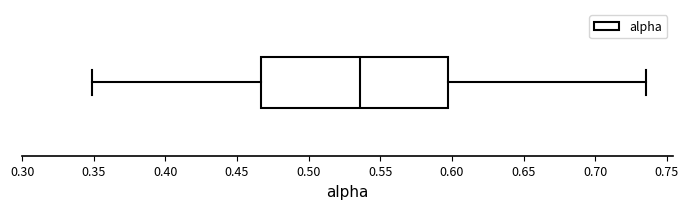

Where does the median line of the box sit on the x-axis? The values are not printed on the chart, so give them approximately, as read against the axis.

0.535